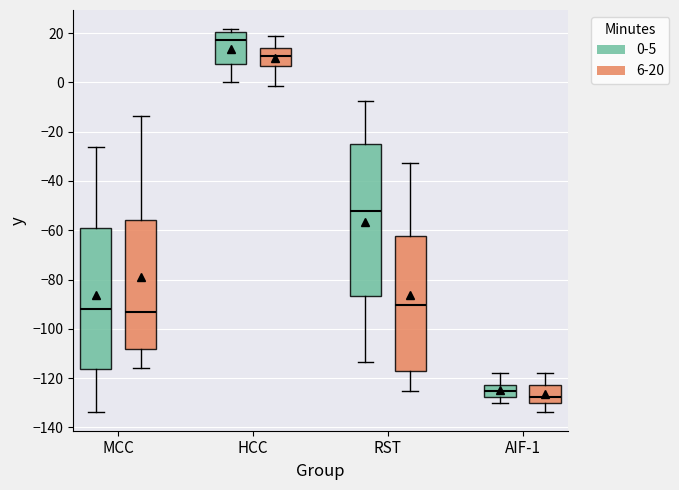

Comparing the boxes themselves (not the whiskers), which one is the tallest?

RST (0-5)